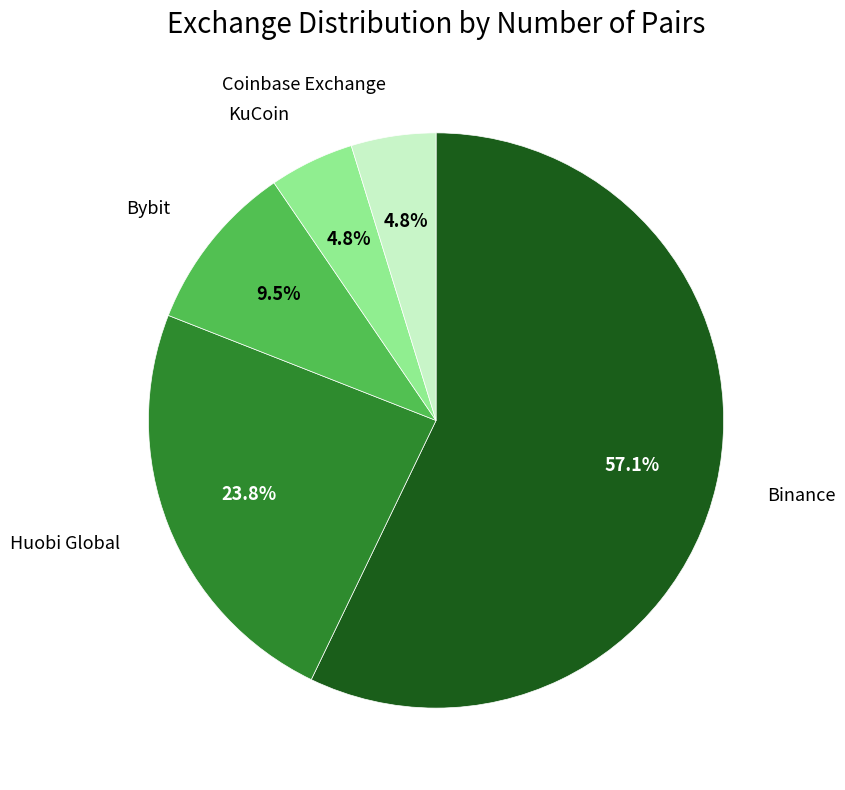

To the nearest percent, what is the average slice percentage?

20%